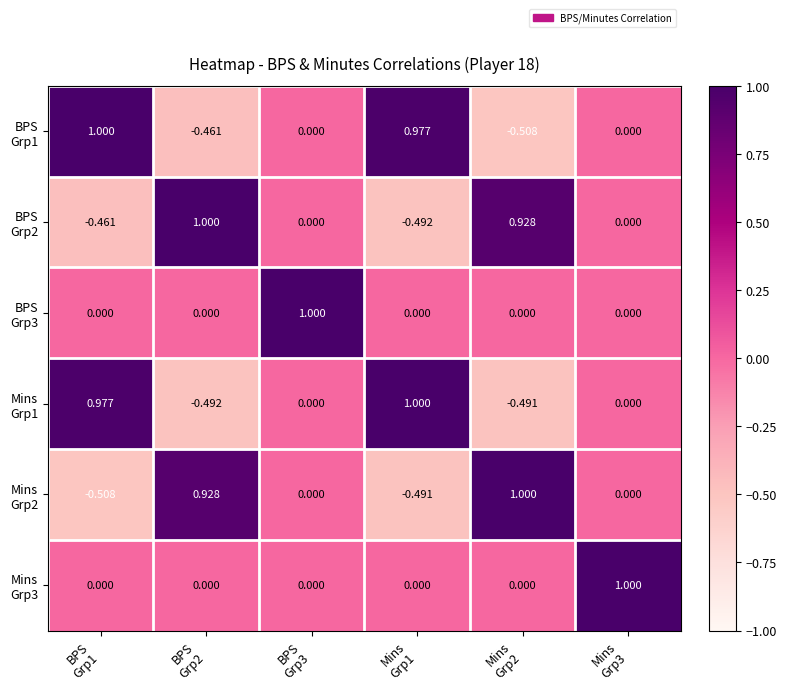

What is the greatest value displayed?

1.0